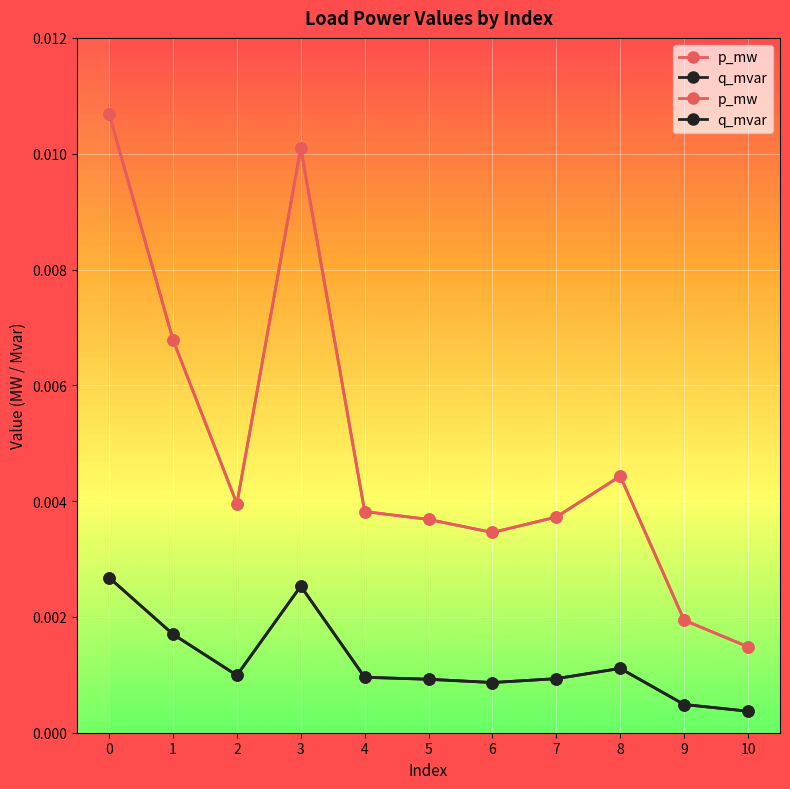

Which series has the widest spread of values?

p_mw